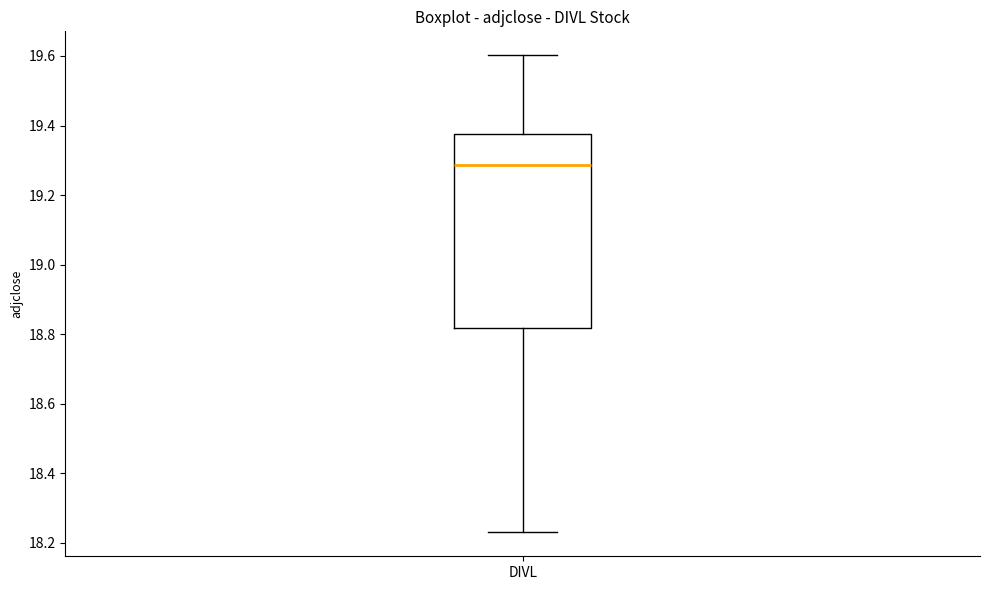

Transcribe this box plot: give where the median line is, the range the box spans, and where the two whiskers end, as read against the y-axis. The values are not printed on the chart, so give them approximately, as read against the axis.

median 19.28, box 18.82 to 19.38, whiskers 18.22 to 19.60